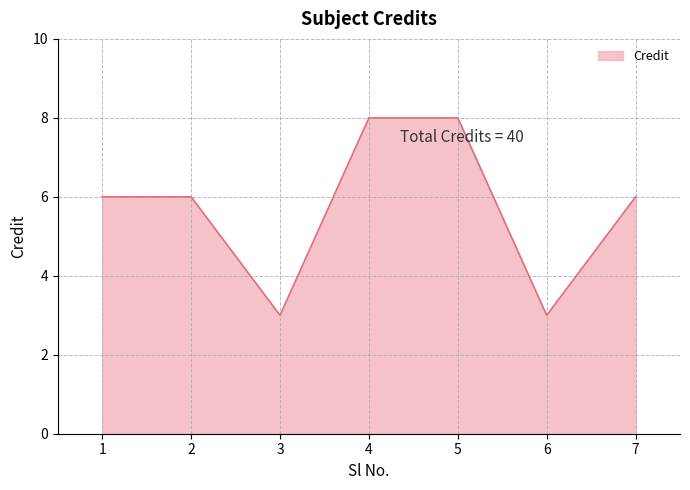

What is the greatest value displayed?

8